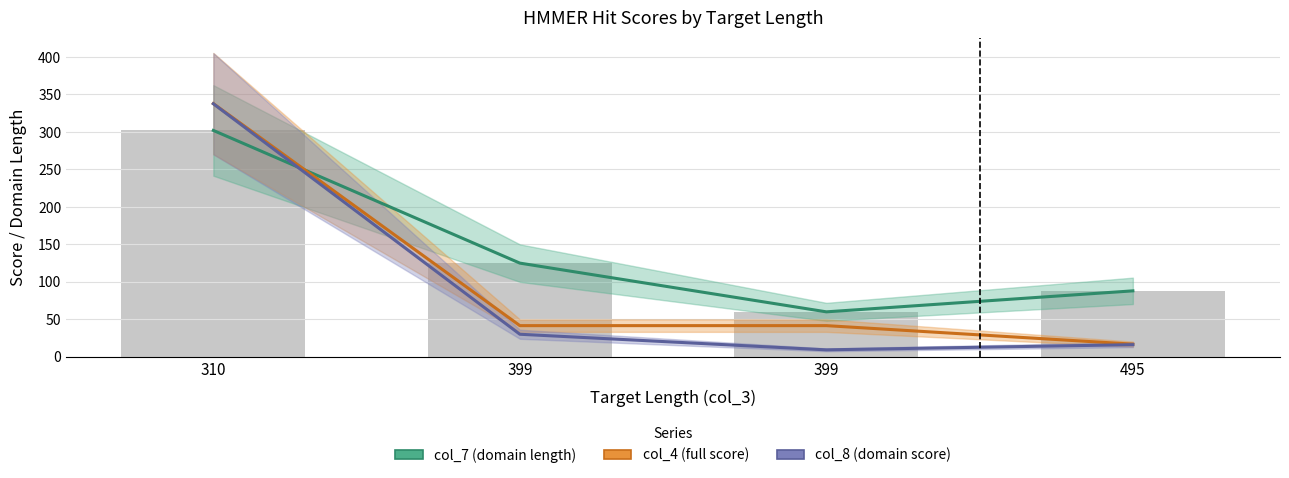

Where does the col_8 (domain score) series first go above 30?

310